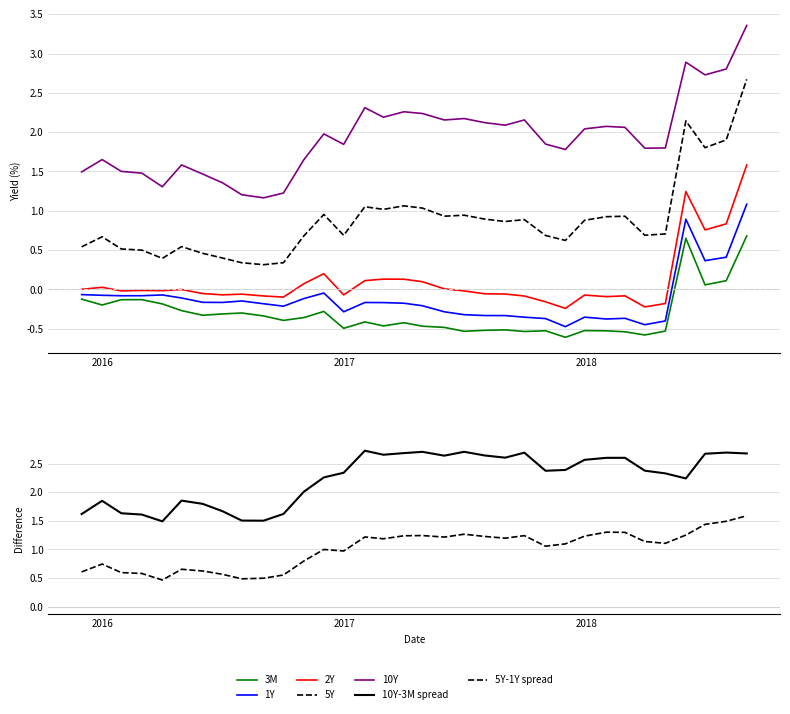

What is the smallest value displayed?

-0.6